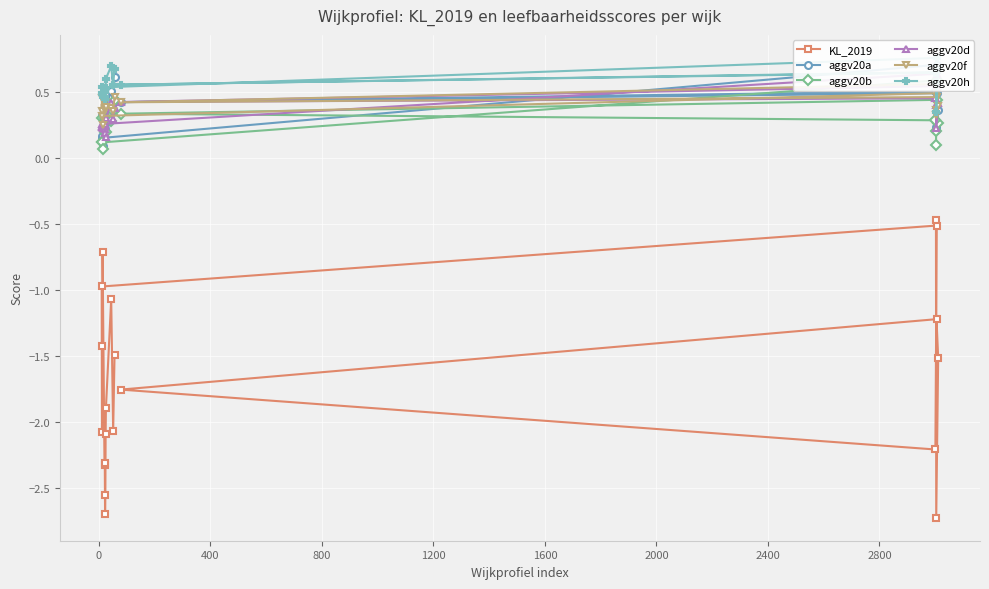

In KL_2019, how many points are lower than both neighbors (excluding endpoints)?

6